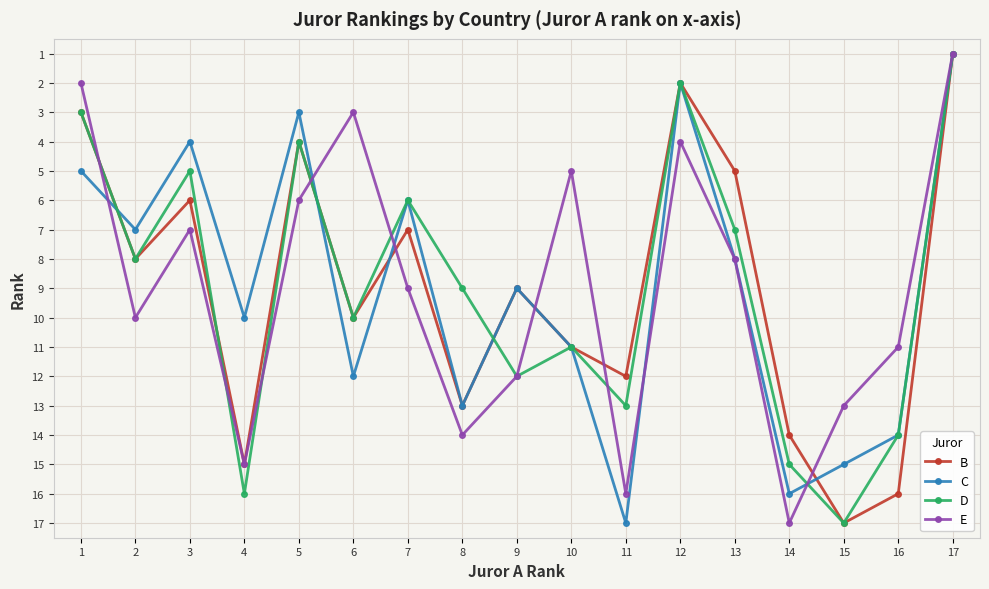

What is the difference between the maximum and minimum values in the C series?

16